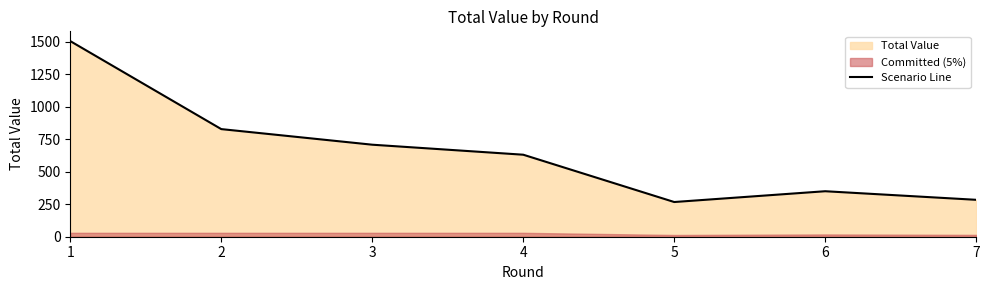

Does the chart have visible grid lines?

No